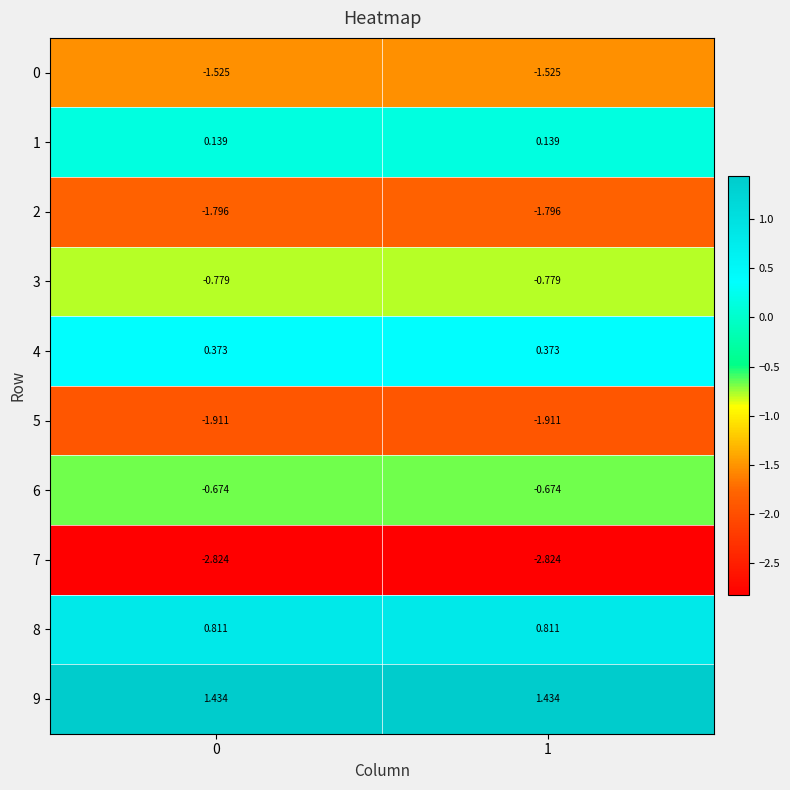

At how many categories does at least one series exceed 0?

2